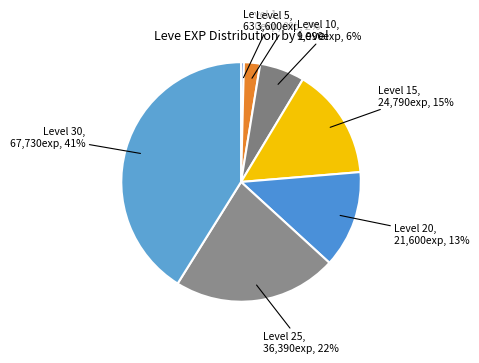

How many segments does this pie chart have?

7